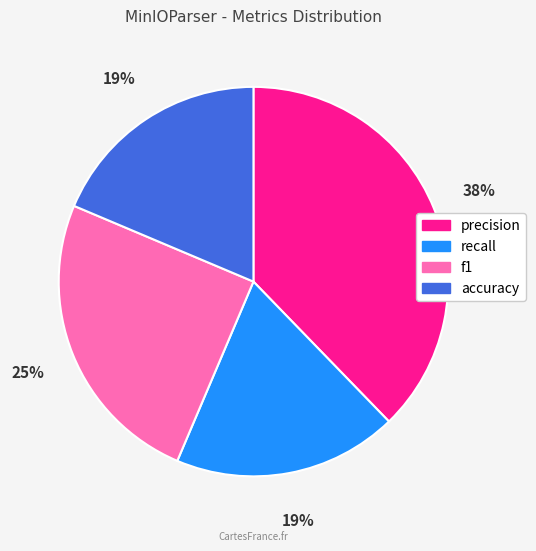

What is the ratio of the value at f1 to the value at precision?

0.7